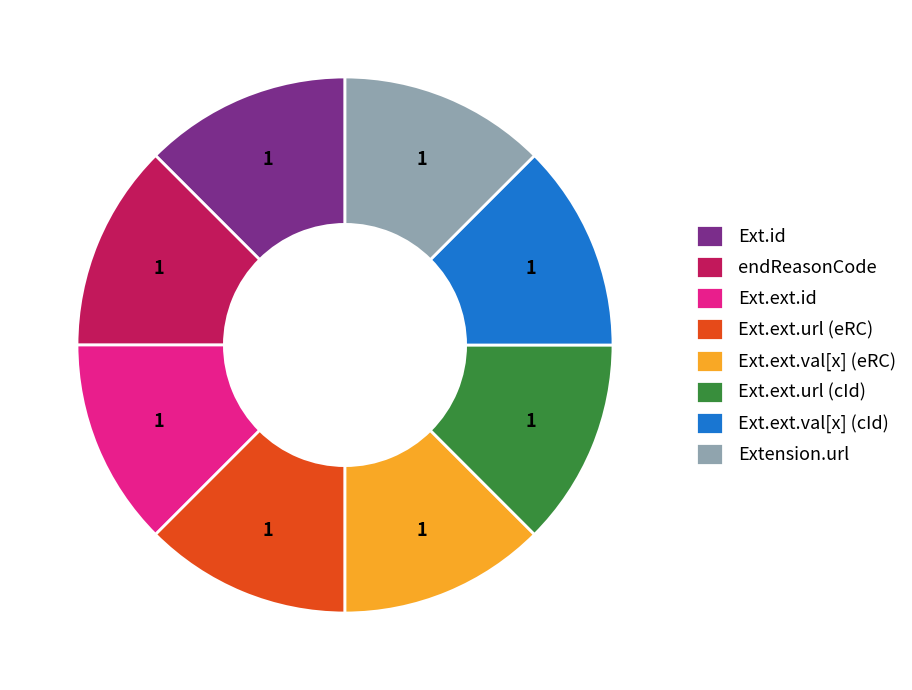

Is there any slice that represents more than half of the pie?

No